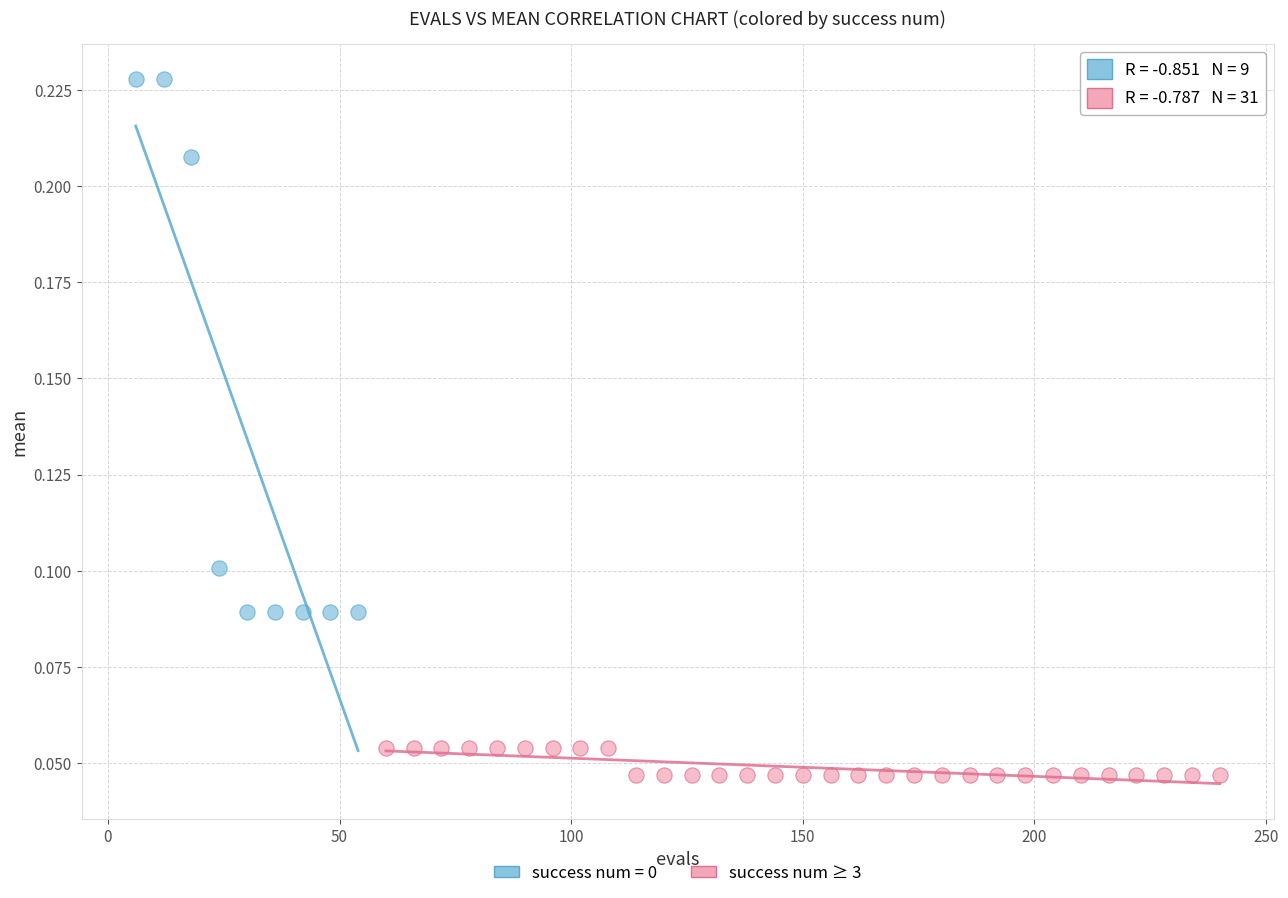

Which series reaches the minimum Y coordinate?

success num ≥ 3